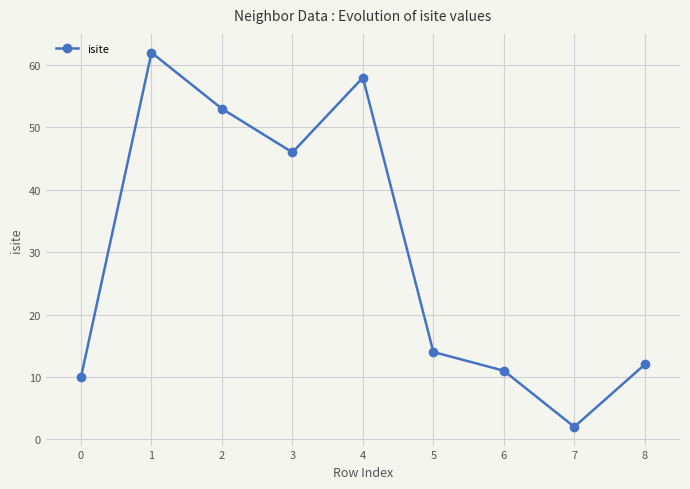

List the labels in order of value, smallest first.

7, 0, 6, 8, 5, 3, 2, 4, 1